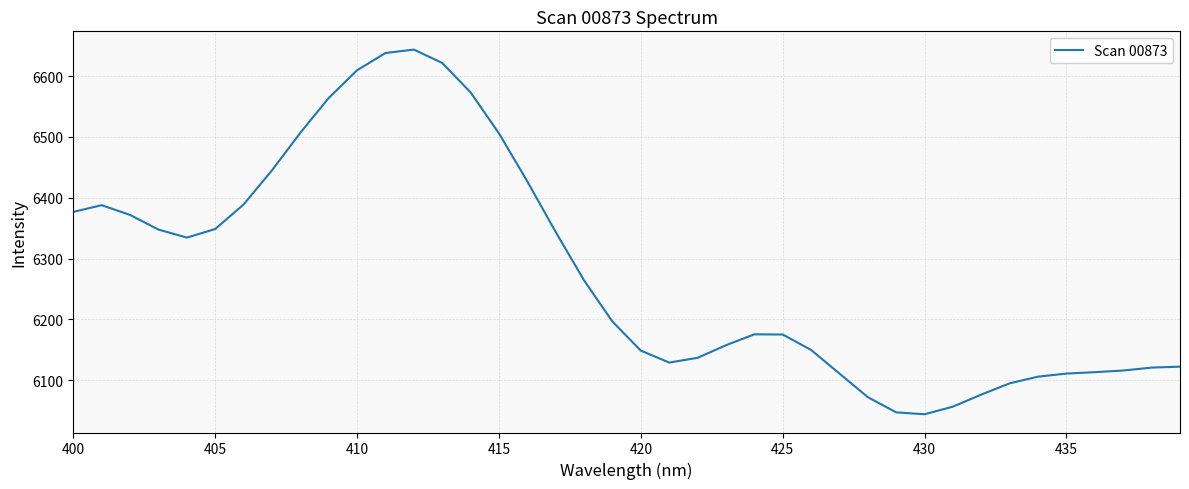

What is the minimum value shown in the chart?

6043.9